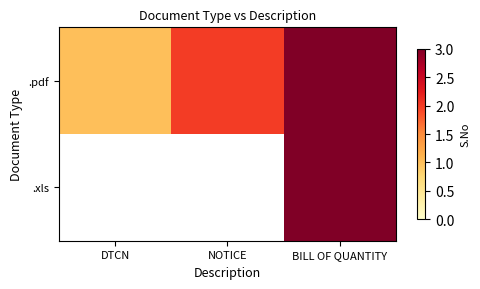

What is the greatest value displayed?

3.0